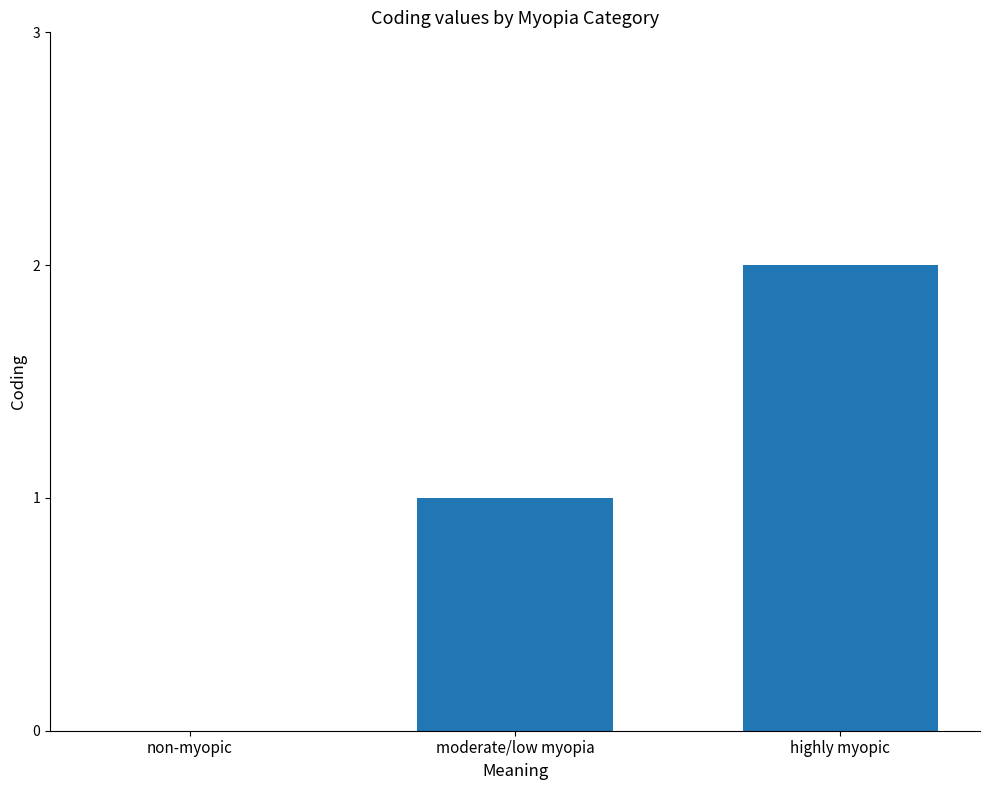

Which label corresponds to the largest value in the chart?

highly myopic